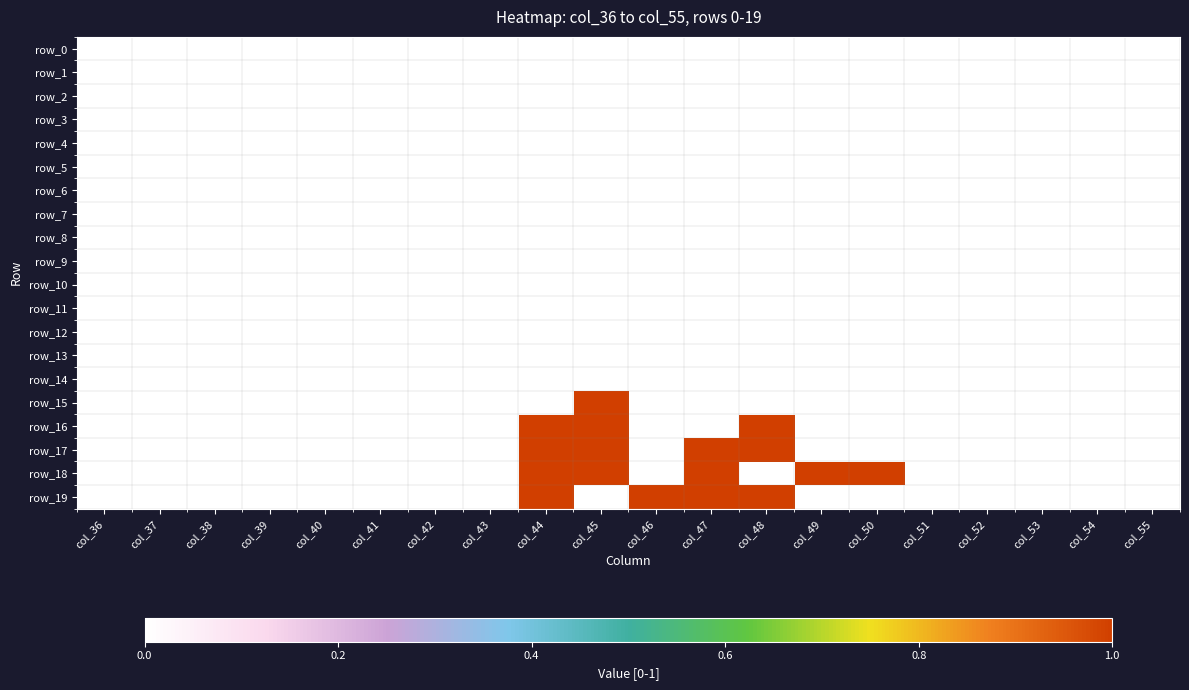

List the labels in order of row_11 value, smallest first.

col_36, col_37, col_38, col_39, col_40, col_41, col_42, col_43, col_44, col_45, col_46, col_47, col_48, col_49, col_50, col_51, col_52, col_53, col_54, col_55